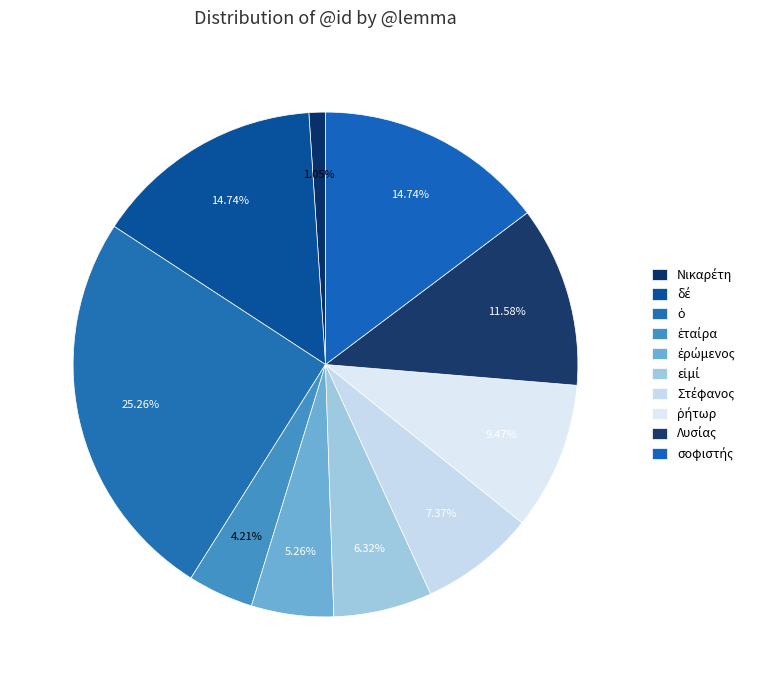

How many segments does this pie chart have?

10